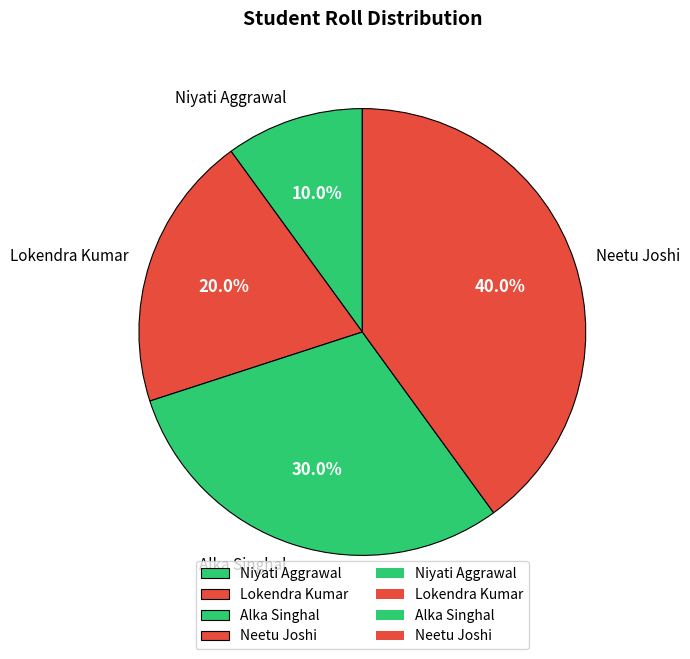

Does Lokendra Kumar account for over 50% of the chart?

No